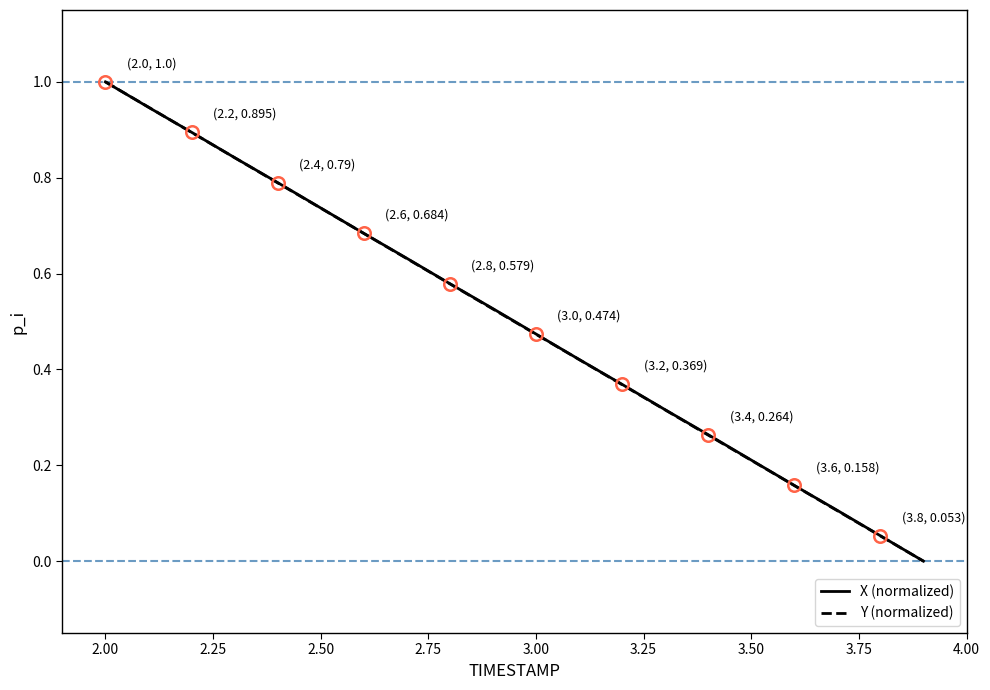

List the series in order of their overall mean, highest first.

X (normalized), Y (normalized)